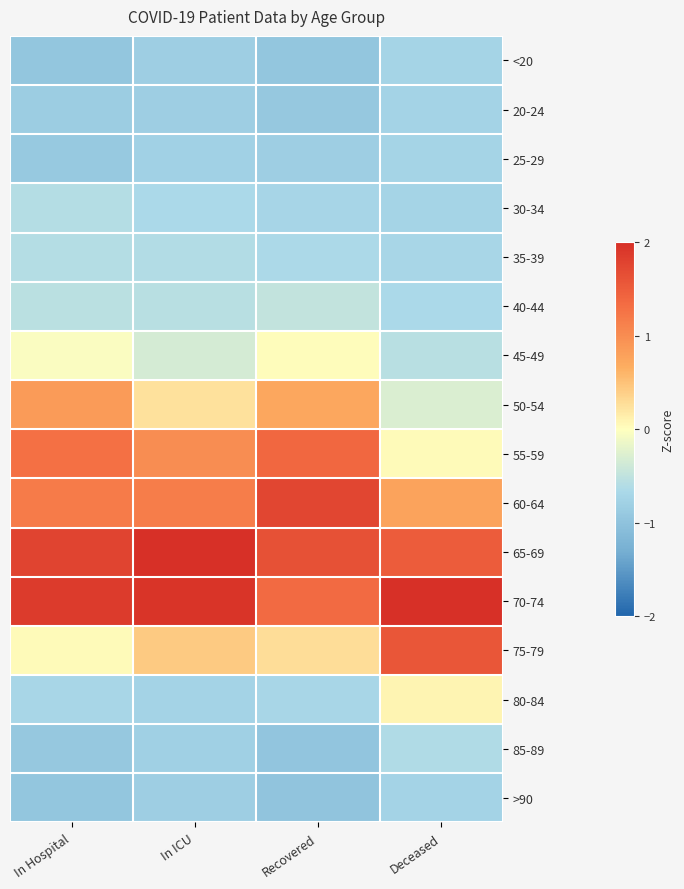

Which has a higher value, In ICU or In Hospital?

In ICU